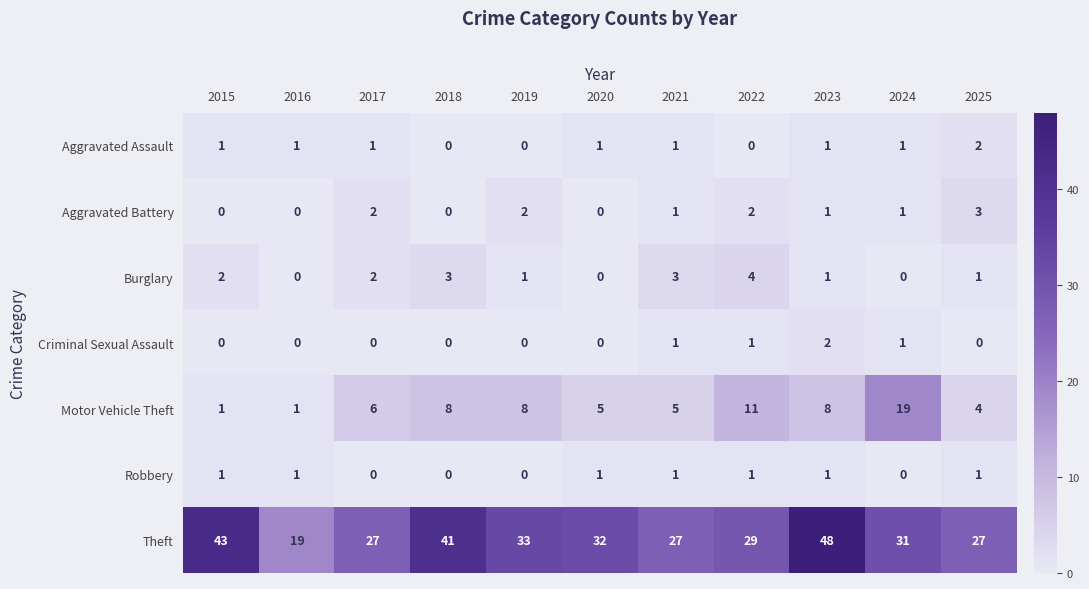

At which category is the sum across all series the highest?

2023